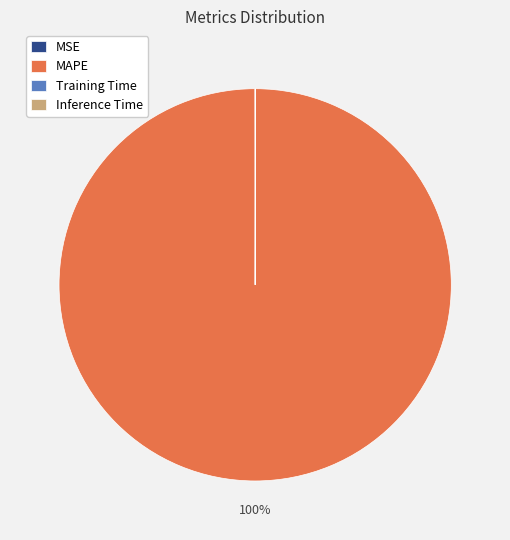

Which slice is the largest?

MAPE